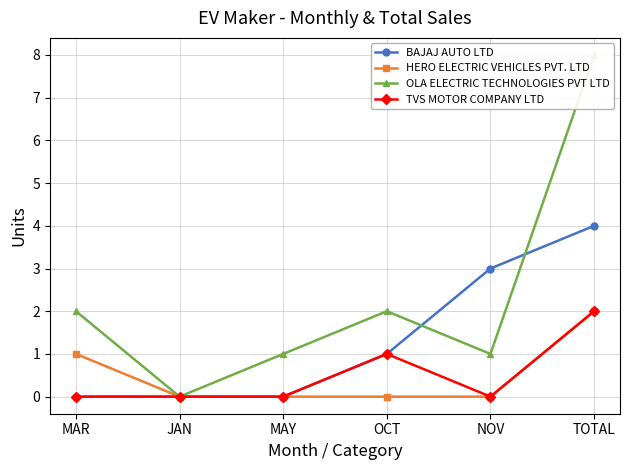

Is this an area chart (filled region under the line)?

No